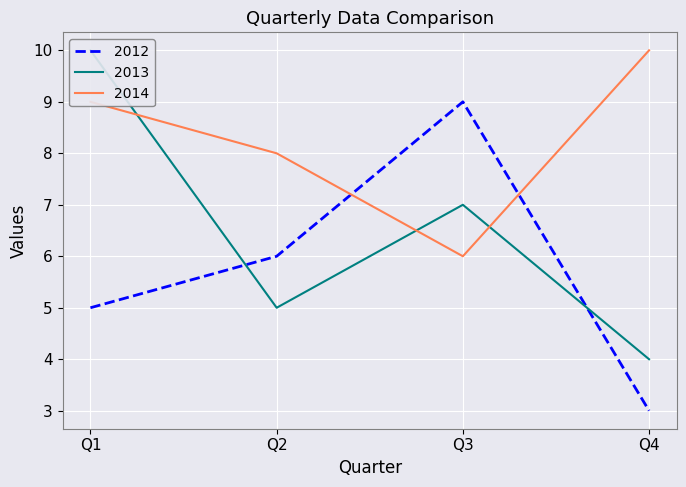

Reading right to left, what are all the values shown in this chart?

2012: Q4=3	Q3=9	Q2=6	Q1=5
2013: Q4=4	Q3=7	Q2=5	Q1=10
2014: Q4=10	Q3=6	Q2=8	Q1=9